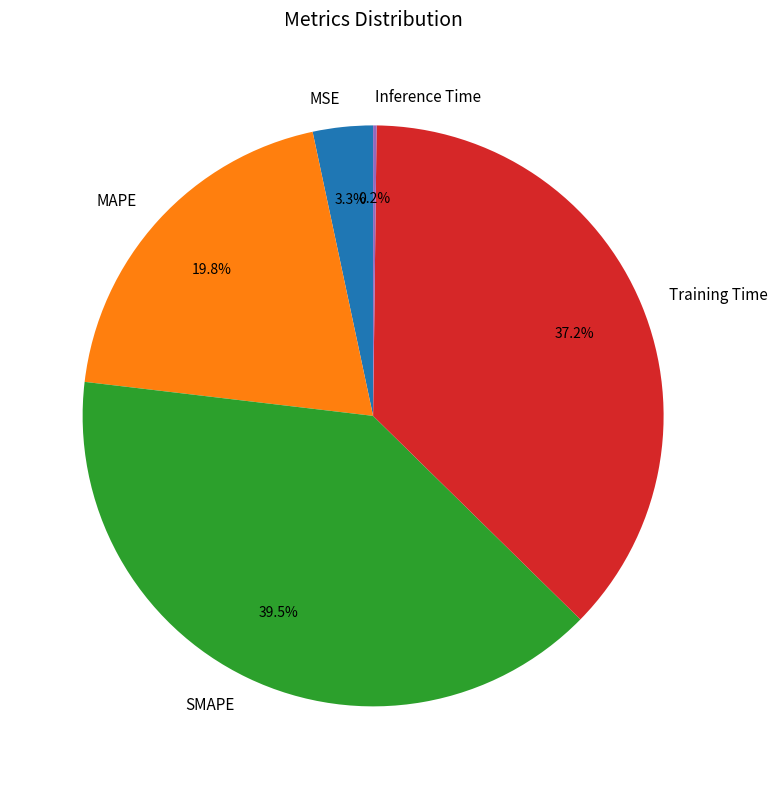

To the nearest percent, what is the difference between the largest and smallest slice percentages?

39%